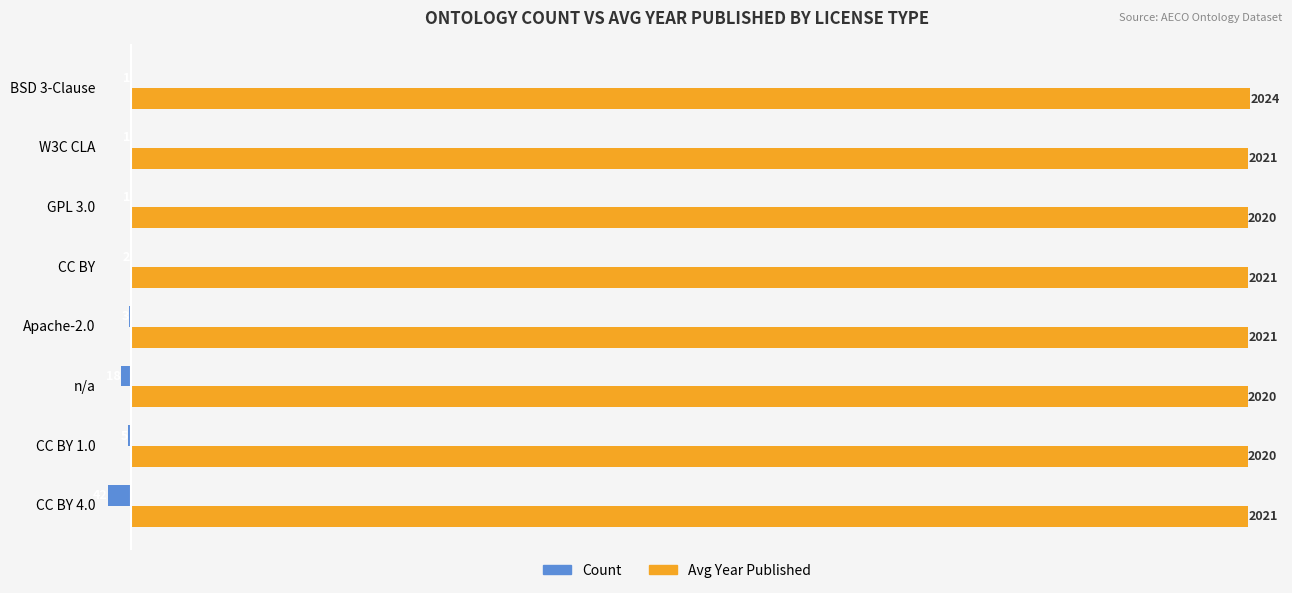

Between CC BY 4.0 and CC BY 1.0, which series saw the biggest shift?

Count